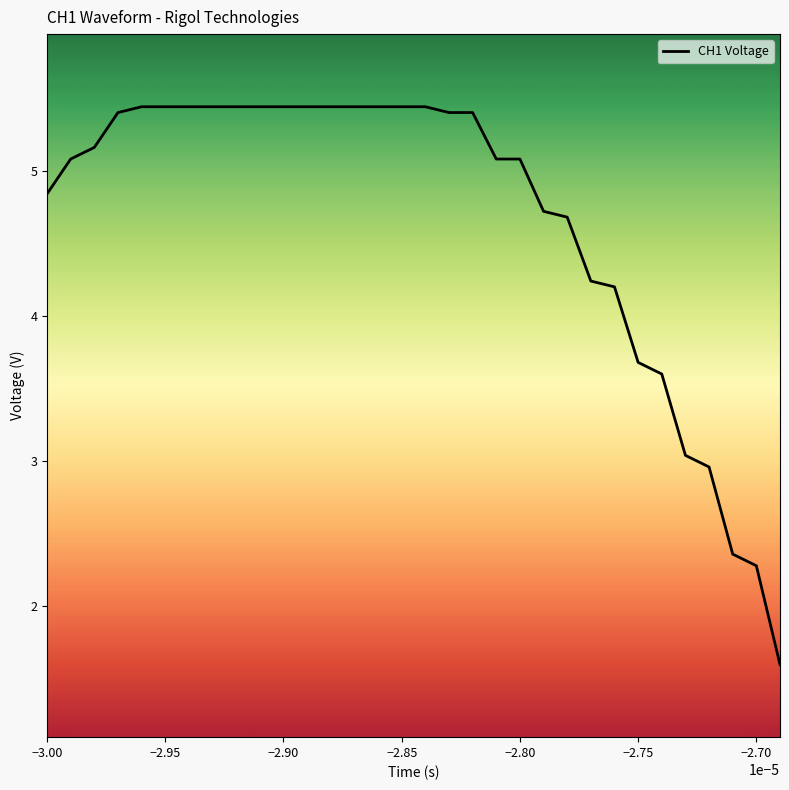

What is the difference between the maximum and minimum values?

3.8